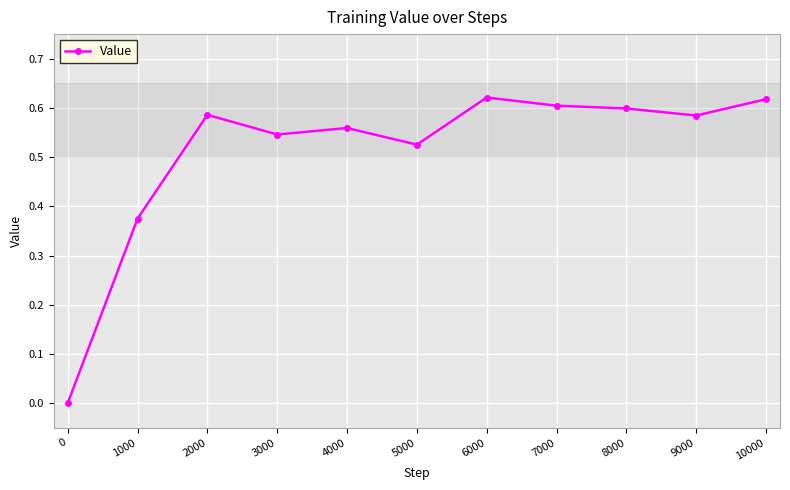

Which has a higher value, 3000 or 10000?

10000